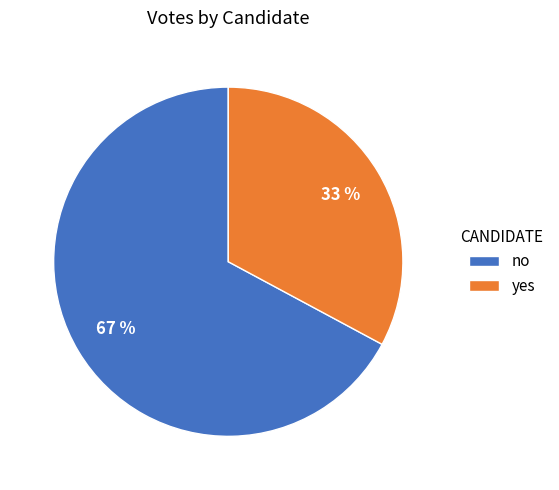

True or false: yes accounts for 25% of the total.

False